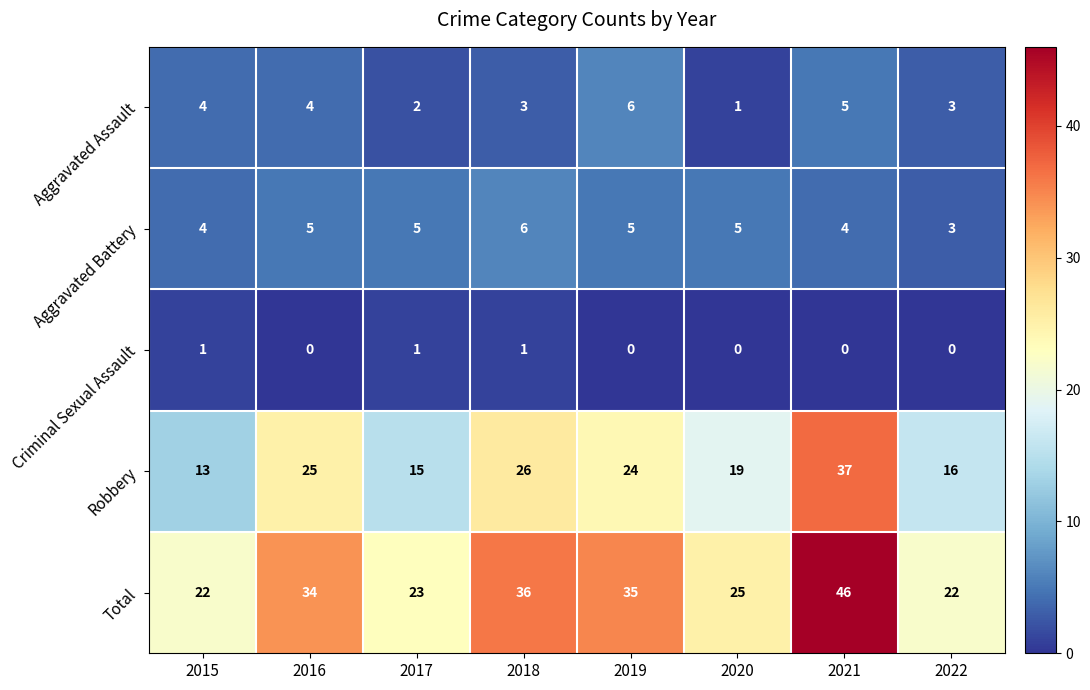

How many data points does each series have?

8